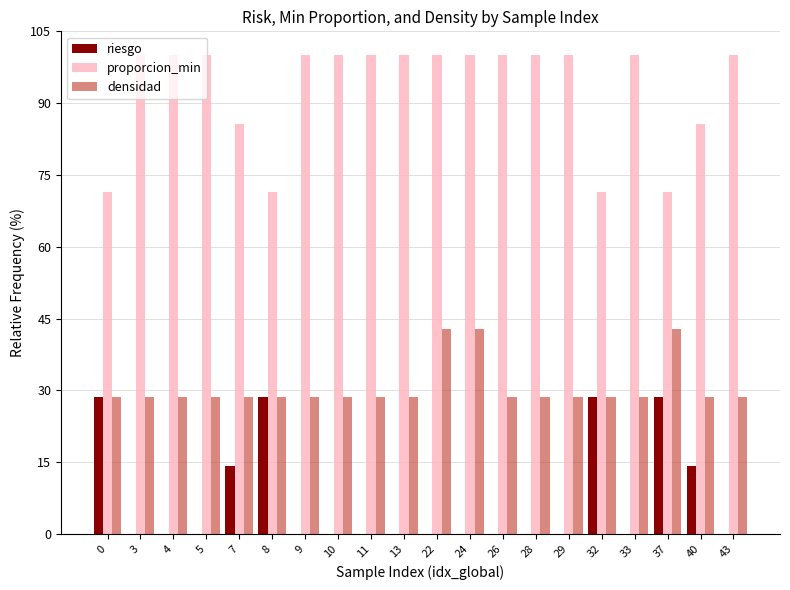

What is the maximum value shown in the chart?

100.0